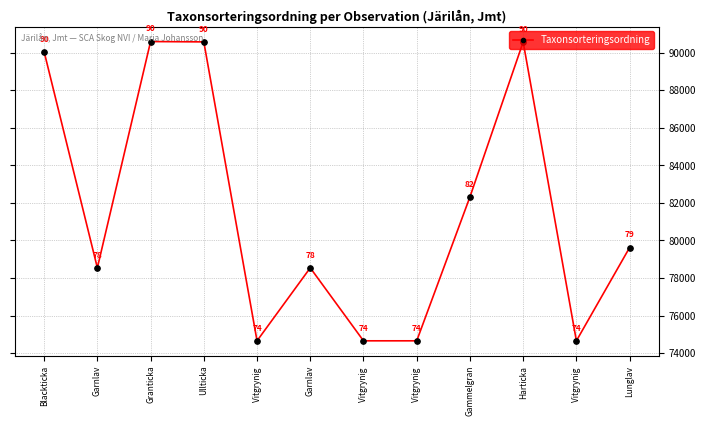

How many values are below 79623?

6